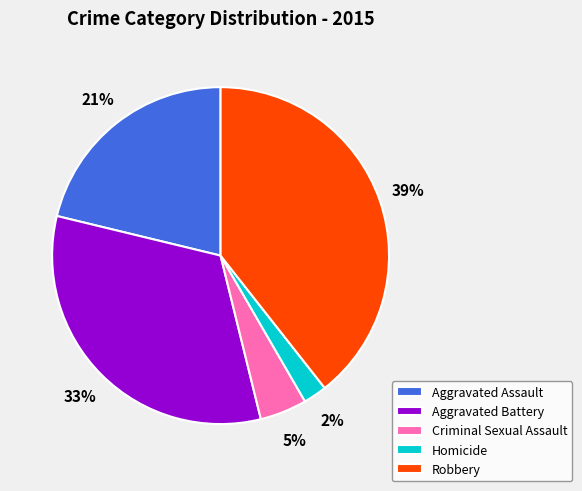

Is the sum of Aggravated Battery and Aggravated Assault greater than half?

Yes